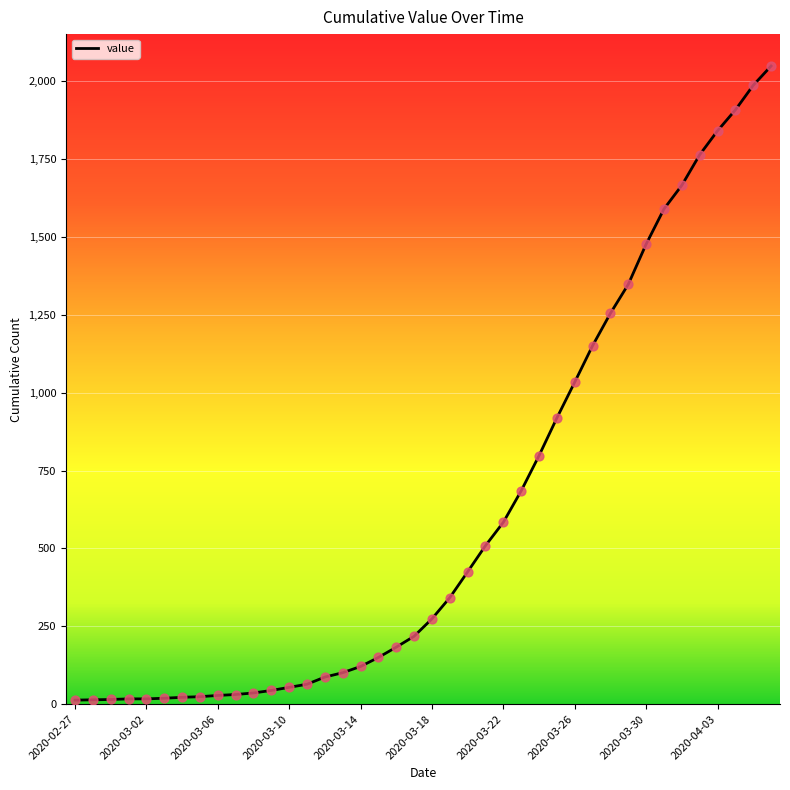

What is the difference between the maximum and minimum values?

2036